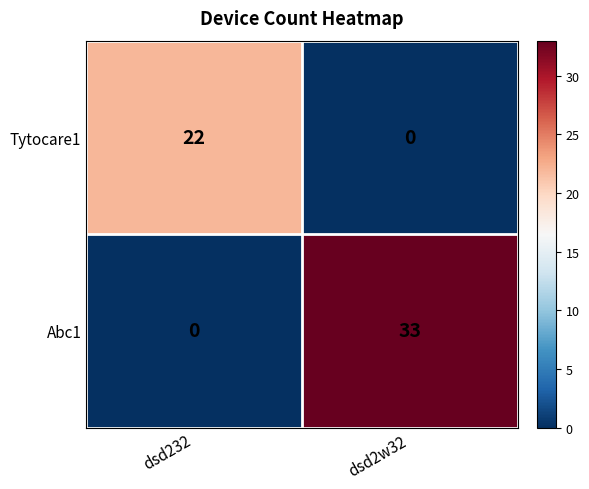

The value of Abc1 at dsd232 is 0. True or false?

True